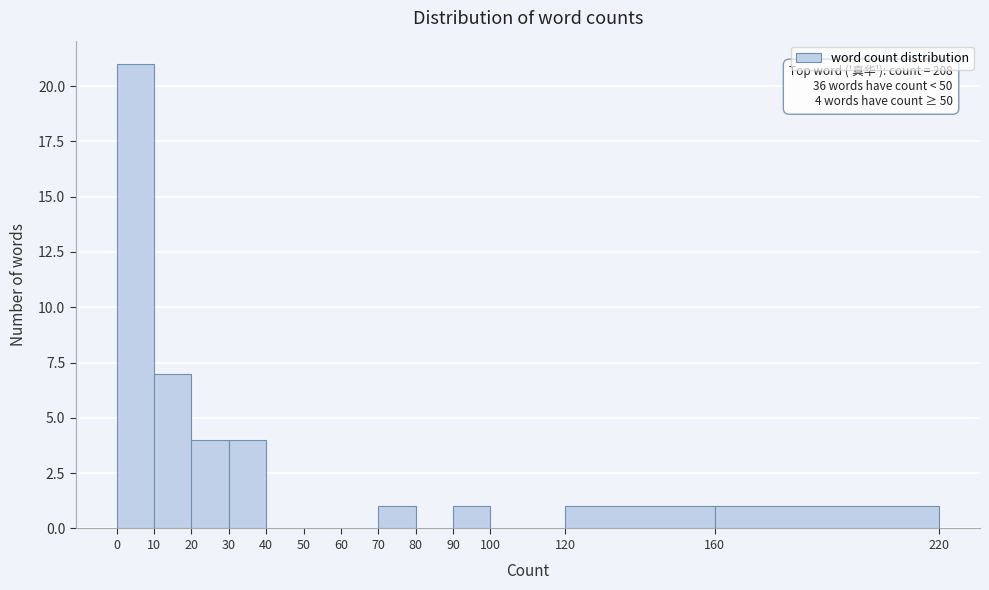

Over which range of the x-axis is the bar tallest?

0 to 10